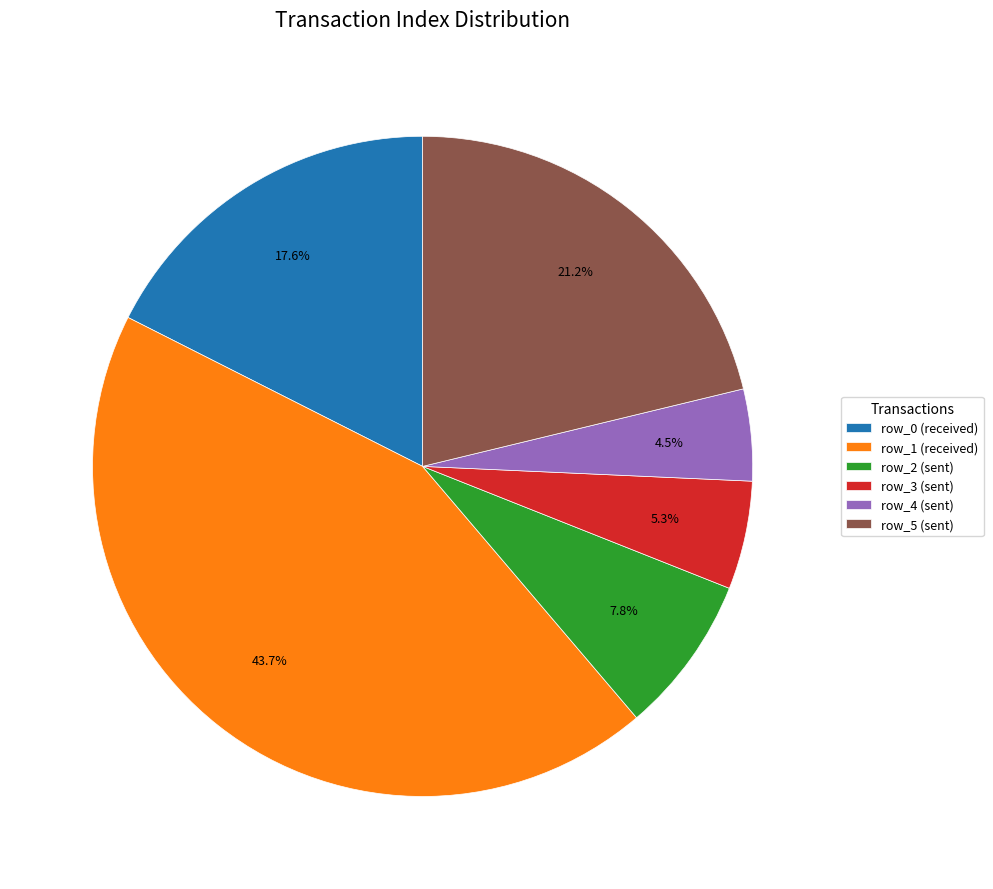

How many segments does this pie chart have?

6